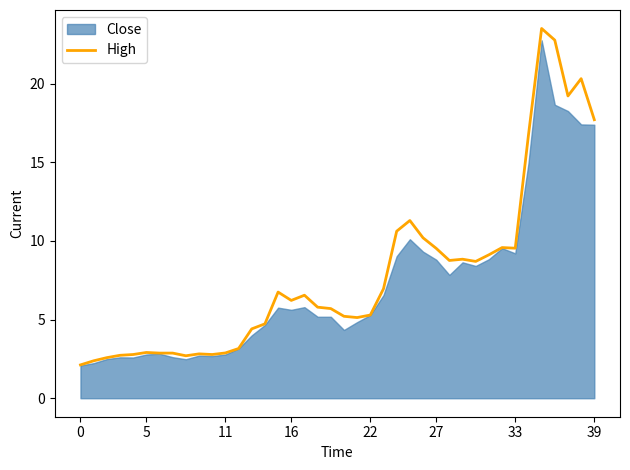

Which has a higher value, 0 or 18?

18